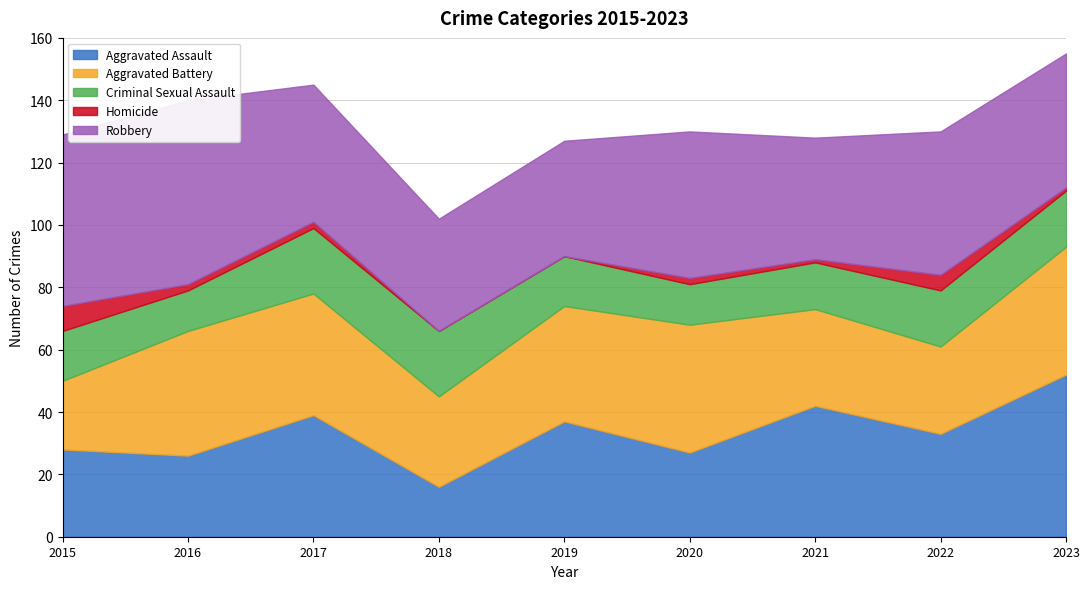

Reading left to right, what are all the values shown in this chart?

Aggravated Assault: 2015=28	2016=26	2017=39	2018=16	2019=37	2020=27	2021=42	2022=33	2023=52
Aggravated Battery: 2015=22	2016=40	2017=39	2018=29	2019=37	2020=41	2021=31	2022=28	2023=41
Criminal Sexual Assault: 2015=16	2016=13	2017=21	2018=21	2019=16	2020=13	2021=15	2022=18	2023=18
Homicide: 2015=8	2016=2	2017=2	2018=0	2019=0	2020=2	2021=1	2022=5	2023=1
Robbery: 2015=55	2016=59	2017=44	2018=36	2019=37	2020=47	2021=39	2022=46	2023=43